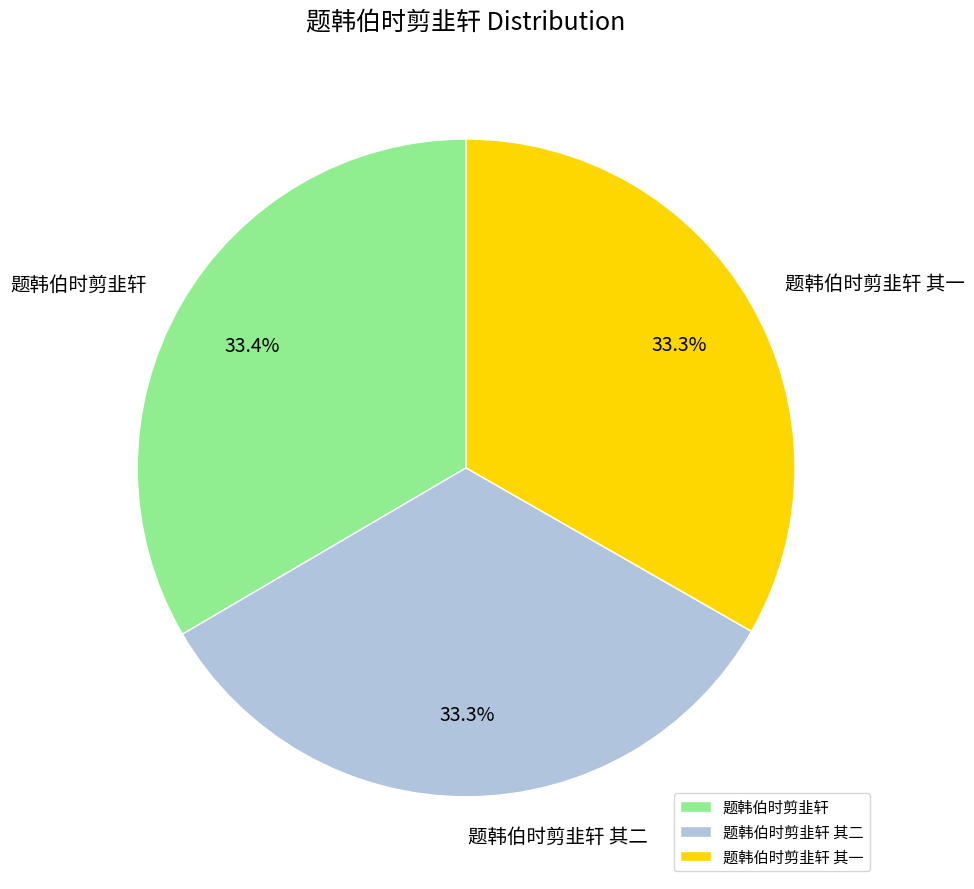

To the nearest percent, what is the combined percentage of 题韩伯时剪韭轩 and 题韩伯时剪韭轩 其二?

67%